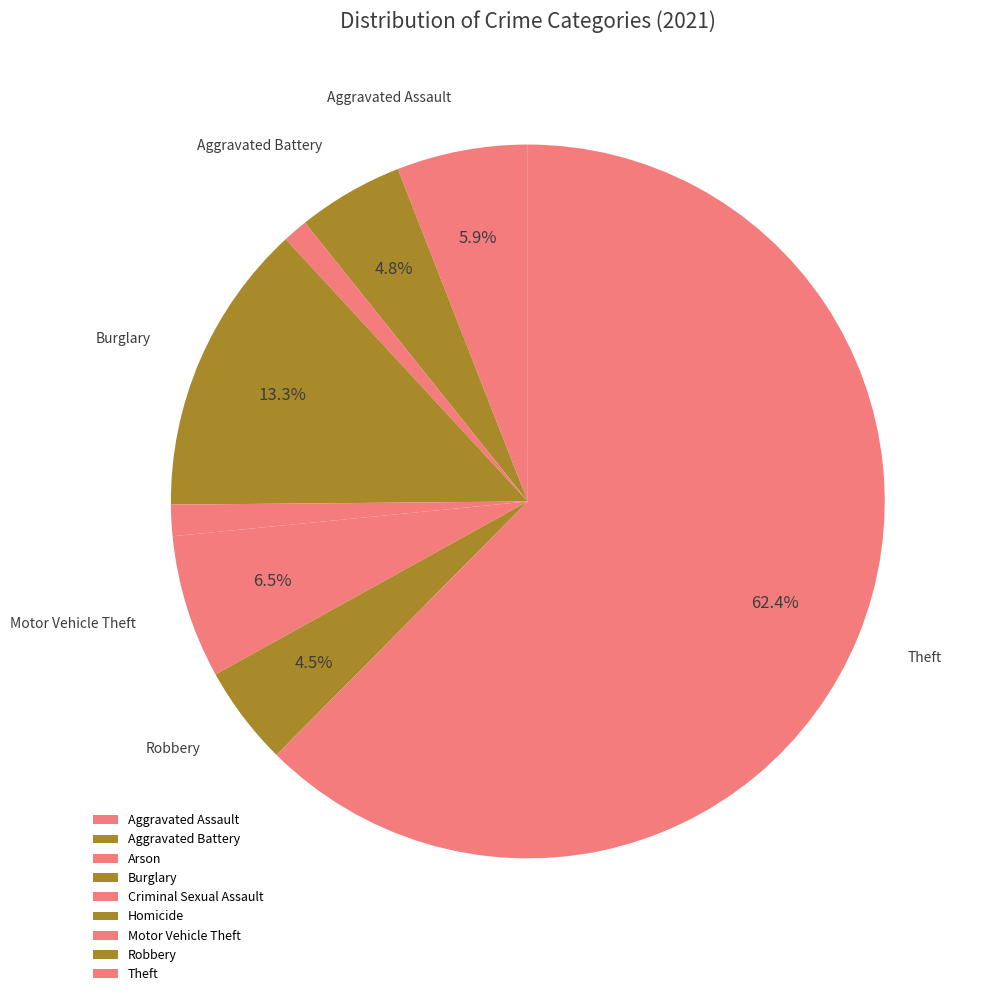

The Arson slice represents 1% of the pie. True or false?

True